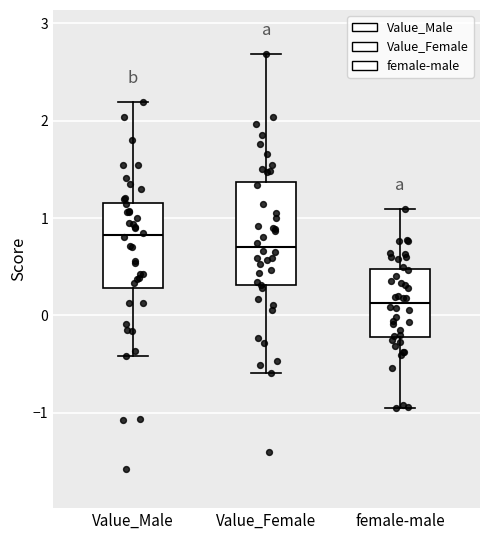

Where is the upper edge of the box for Value_Female on the y-axis? The values are not printed on the chart, so give them approximately, as read against the axis.

1.4